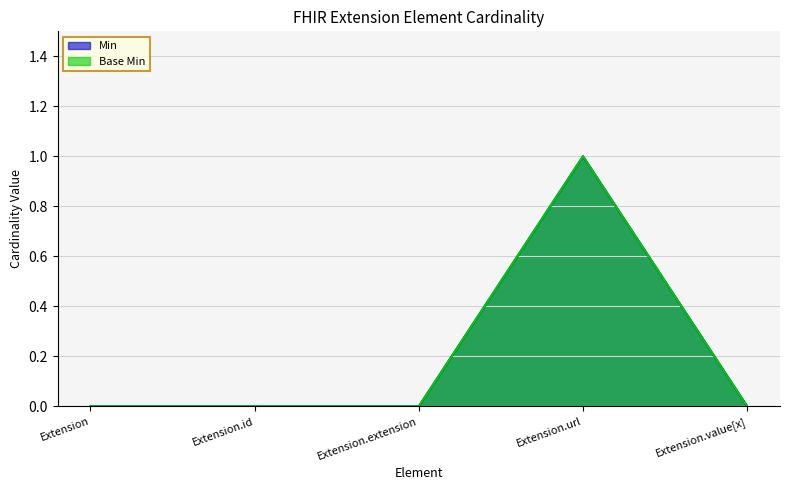

How many positive values does the Min series have?

1